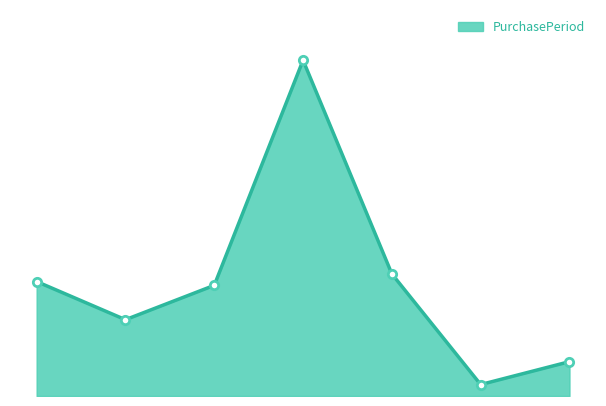

True or false: there are more than 0 points higher than both neighbors.

True